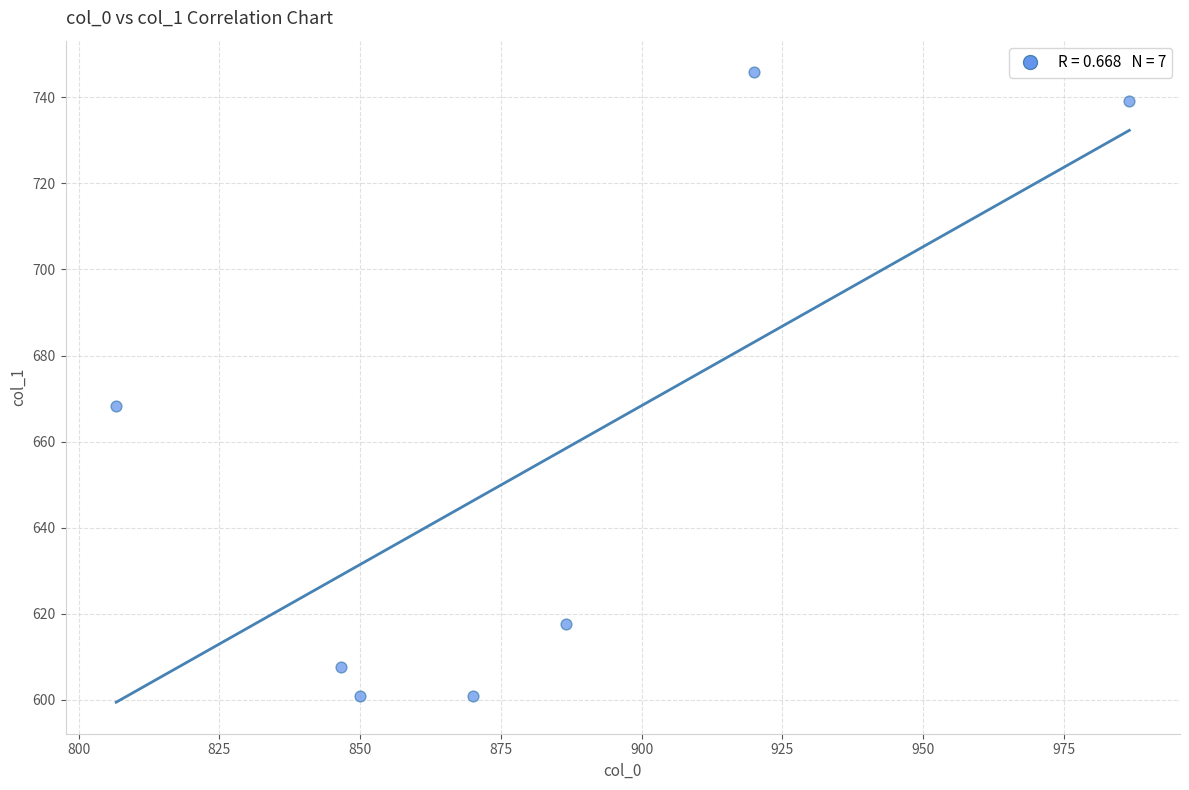

What is the average Y value?

654.3